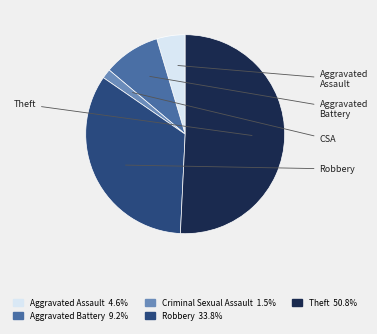

Does Theft represent more than half of the total?

Yes